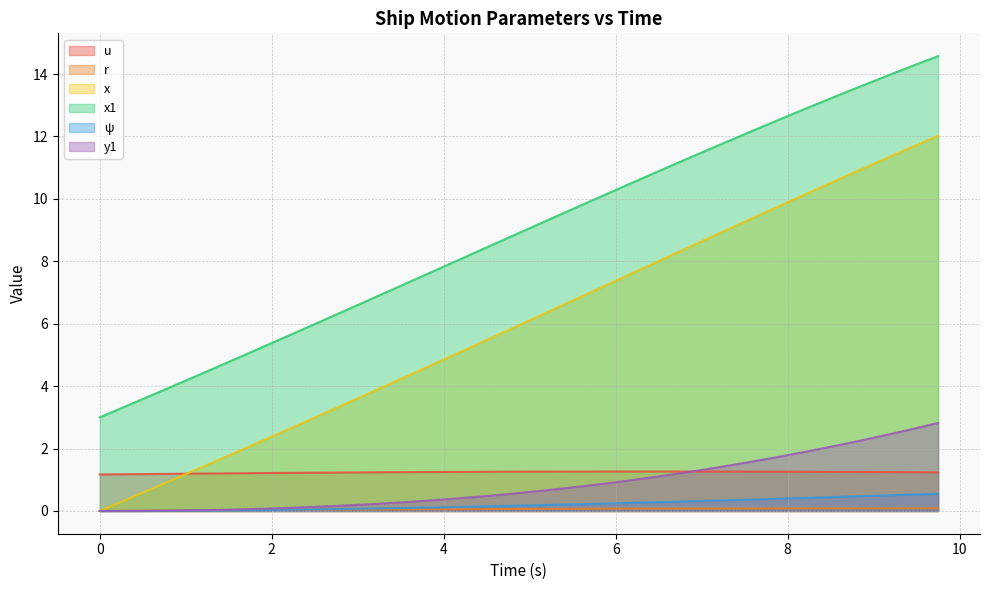

Does the chart have visible grid lines?

Yes